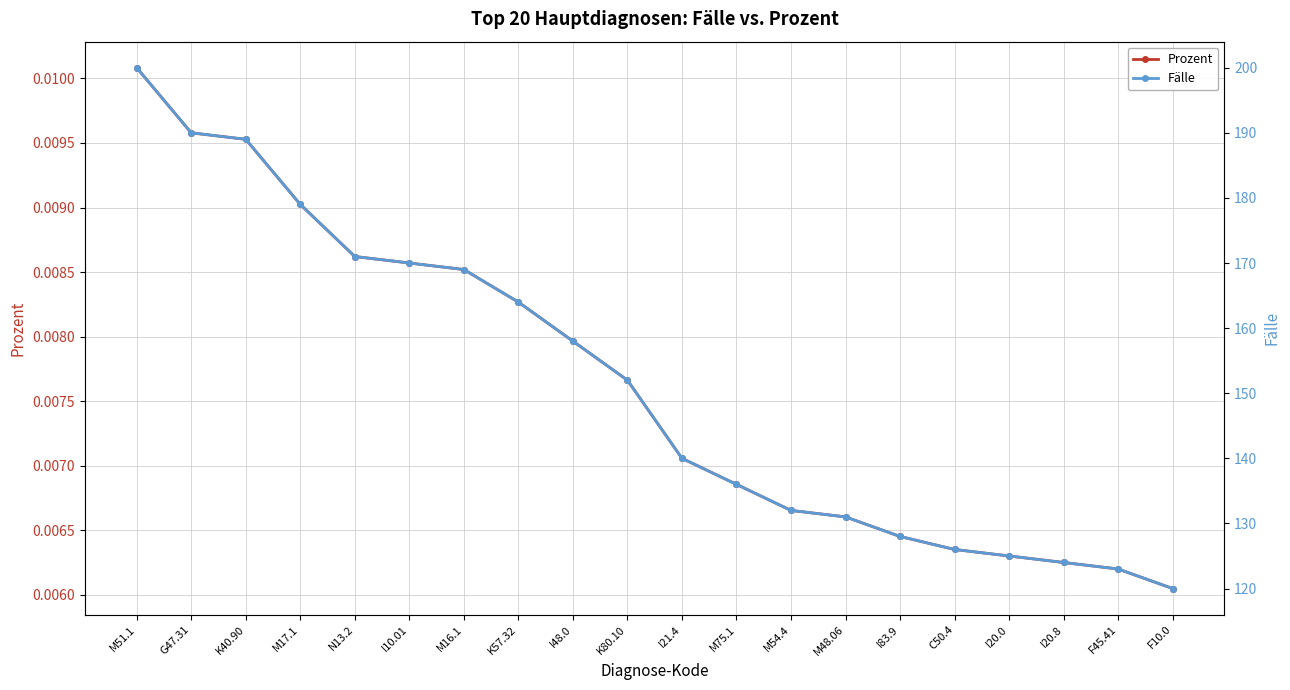

The value of Prozent at N13.2 is 0.0. True or false?

True